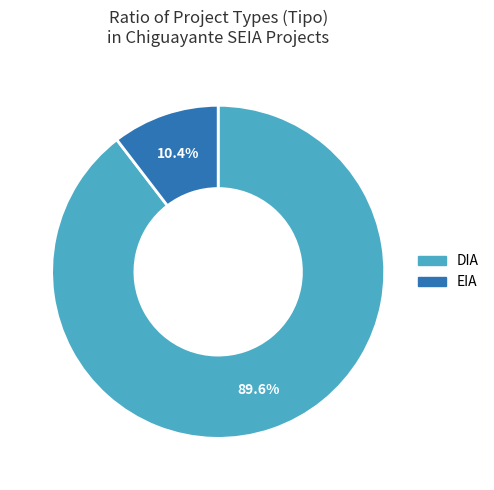

To the nearest percent, what is the difference between the DIA and EIA slice percentages?

79%